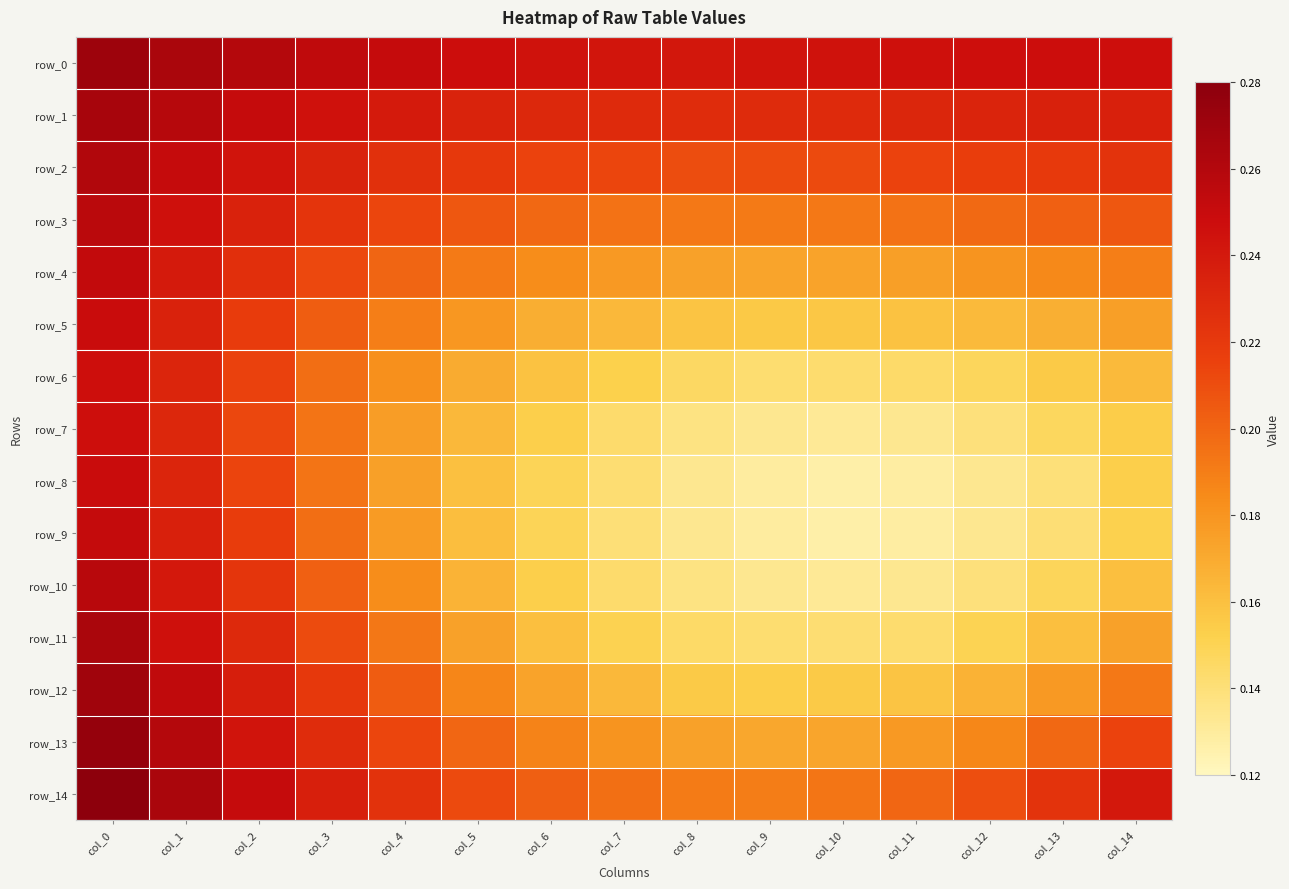

Which series has the widest spread of values?

row_10